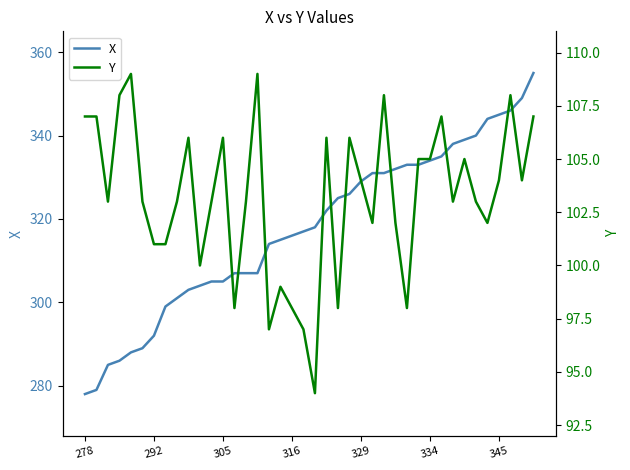

What is the greatest value displayed?

355